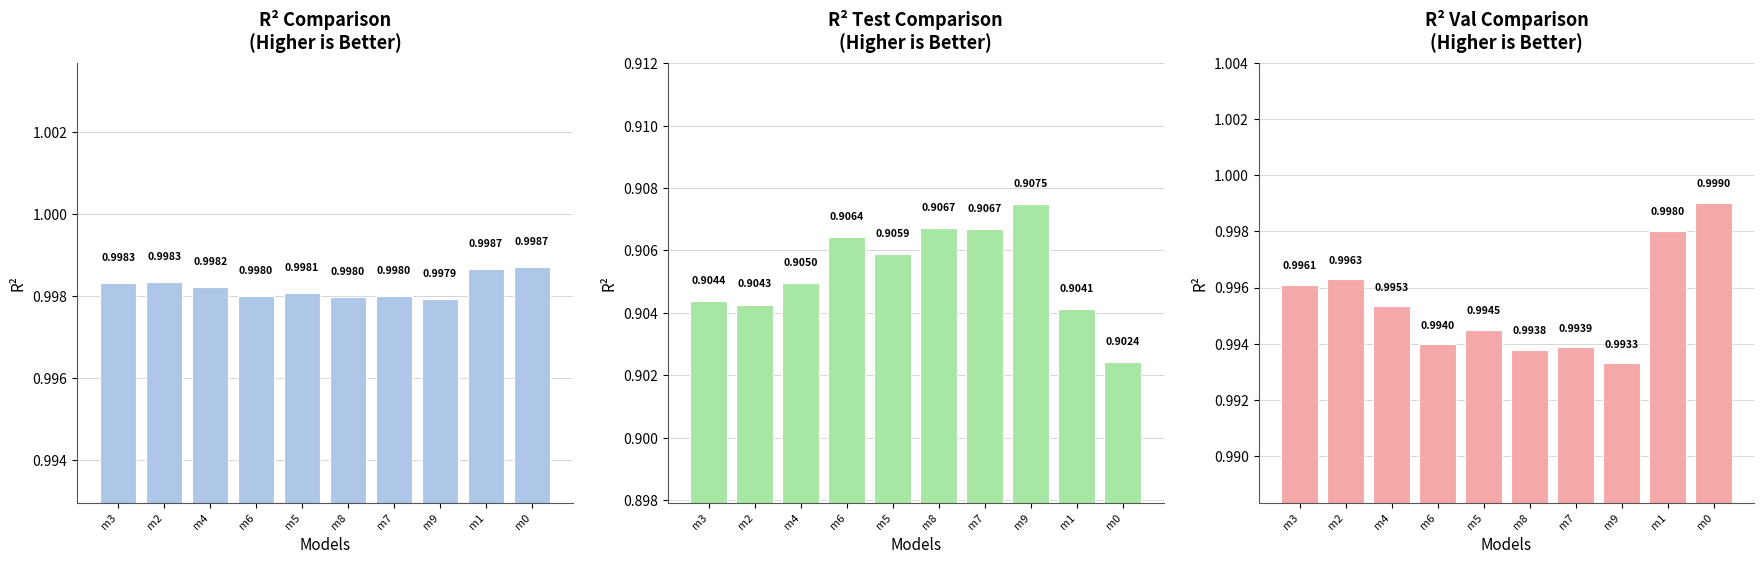

What is the label of the 4th bar from the right?

m7